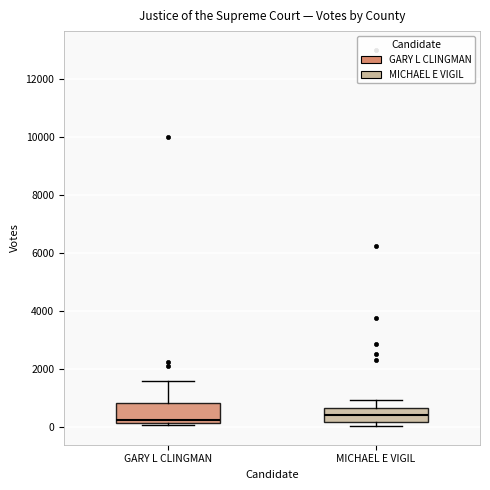

Where does the upper whisker of the box for MICHAEL E VIGIL end on the y-axis? The values are not printed on the chart, so give them approximately, as read against the axis.

1000